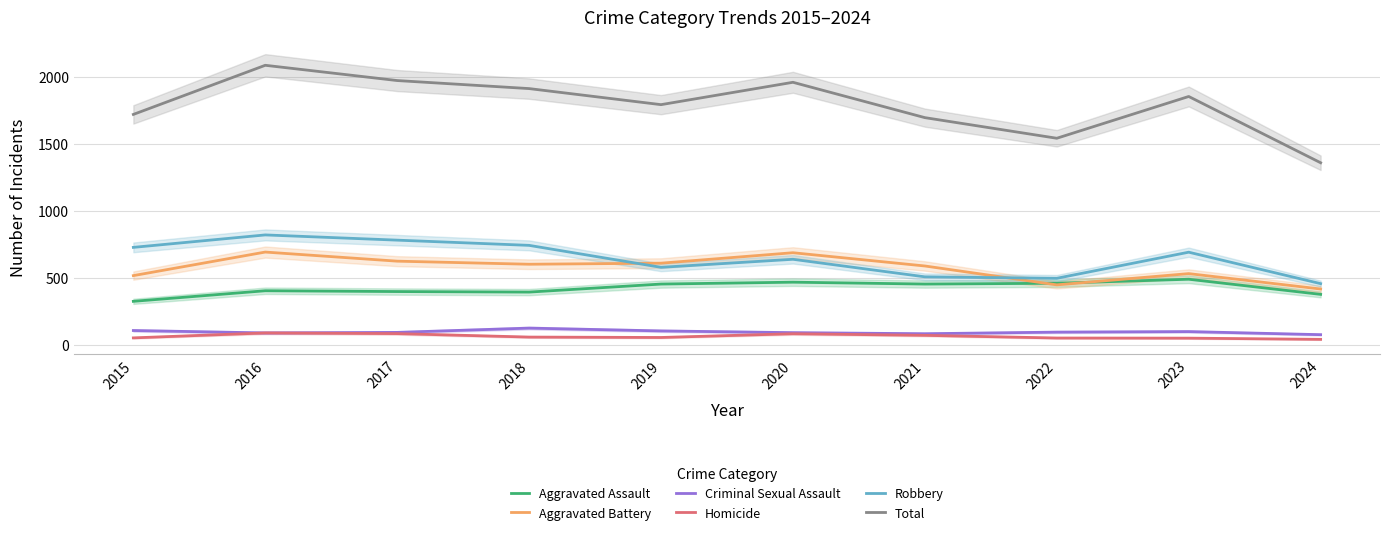

Reading left to right, transcribe all the data shown in this chart.

Aggravated Assault: 323	402	396	392	452	466	452	458	488	375
Aggravated Battery: 515	691	623	600	608	686	587	446	530	415
Criminal Sexual Assault: 105	87	91	123	102	89	81	93	97	74
Homicide: 50	87	82	56	53	81	69	49	48	39
Robbery: 726	819	780	741	577	637	506	495	690	455
Total: 1719	2086	1972	1912	1792	1959	1695	1541	1853	1358